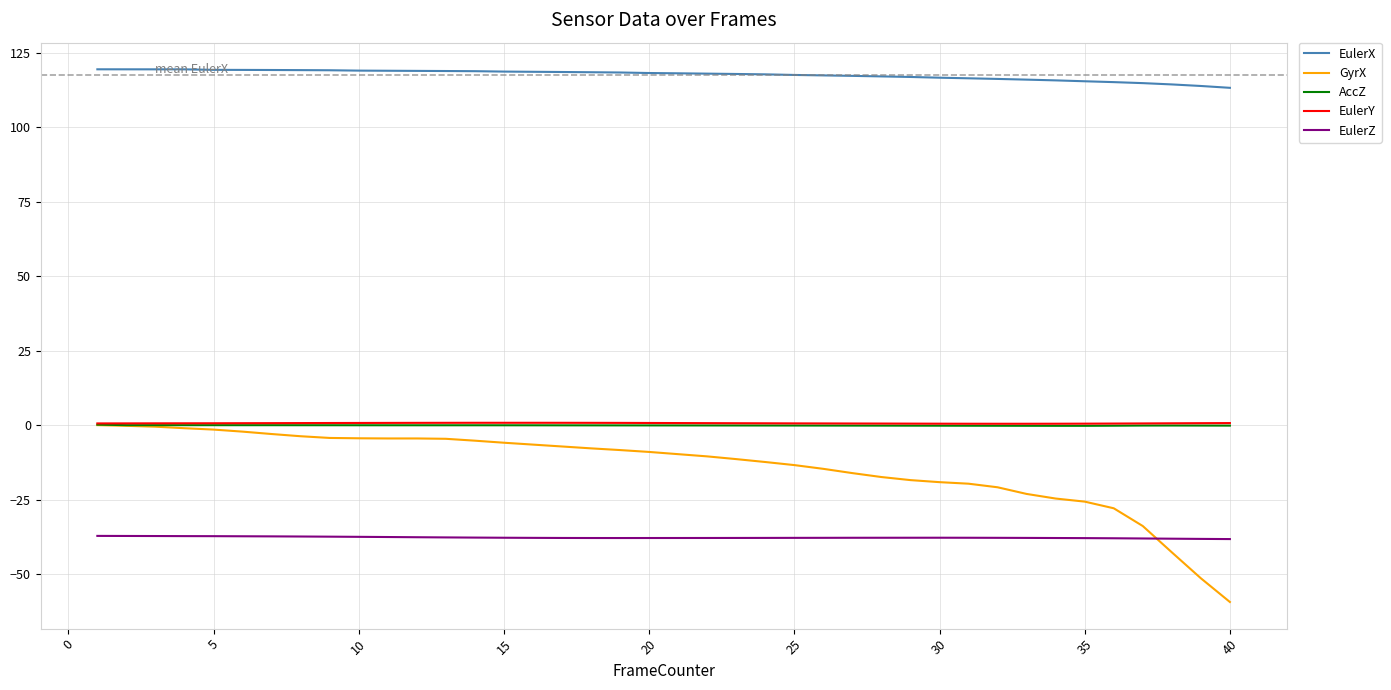

At how many categories does at least one series exceed 11?

40